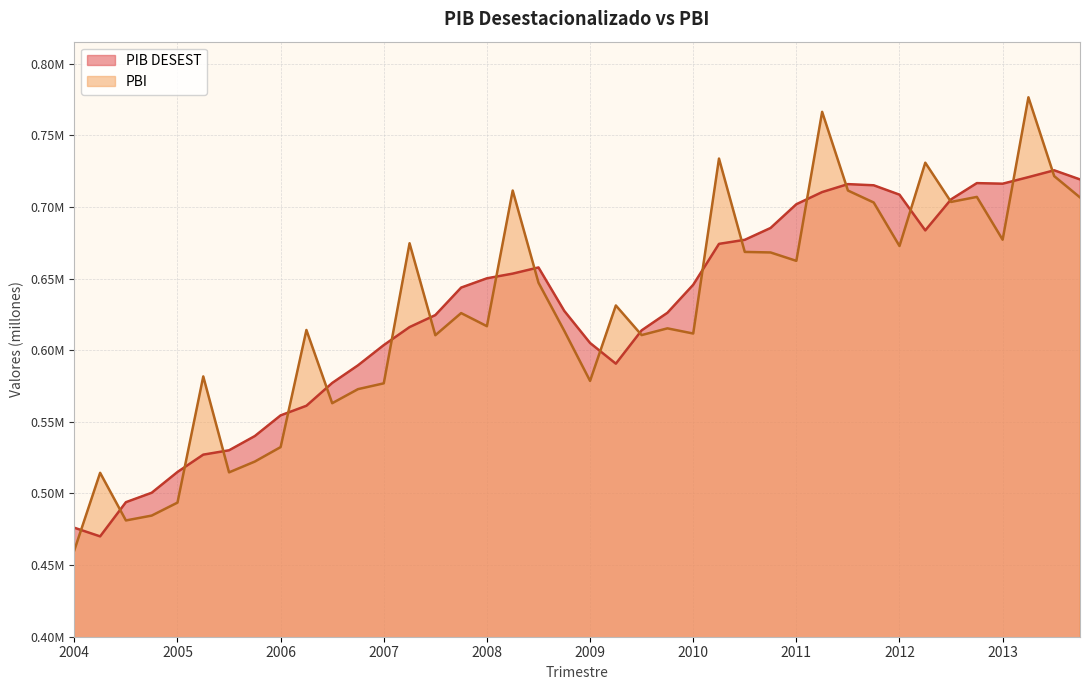

What is the value of the PBI point at the 32nd from the left?

703050.5